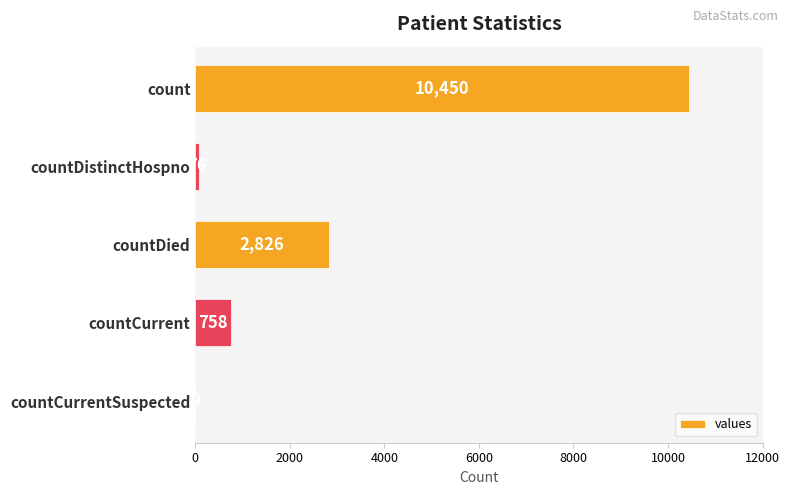

The value at countCurrent is 758. True or false?

True